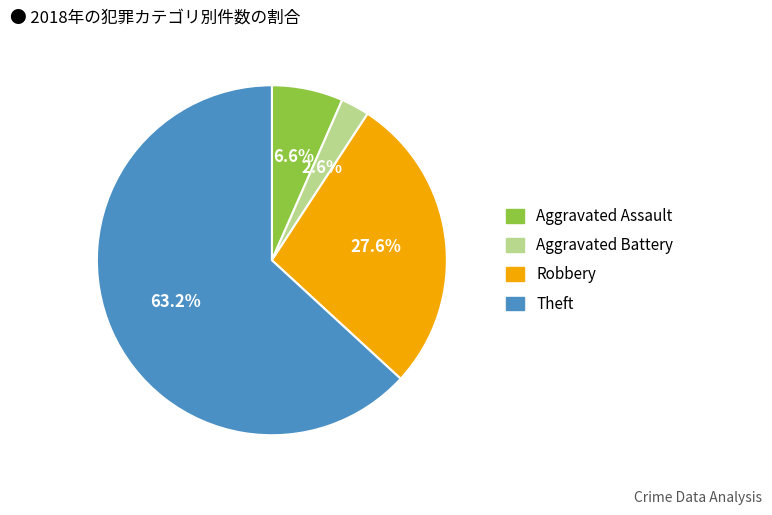

Rank the categories by value from highest to lowest.

Theft, Robbery, Aggravated Assault, Aggravated Battery